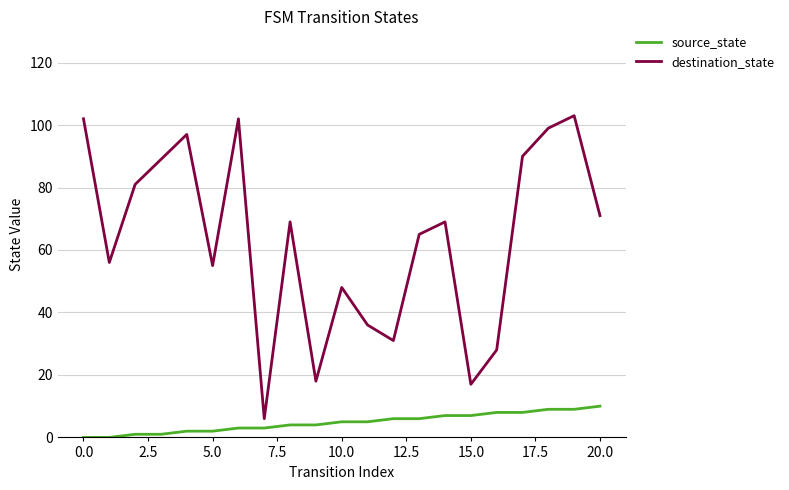

Reading left to right, transcribe all the data shown in this chart.

source_state: 0	0	1	1	2	2	3	3	4	4	5	5	6	6	7	7	8	8	9	9	10
destination_state: 102	56	81	89	97	55	102	6	69	18	48	36	31	65	69	17	28	90	99	103	71